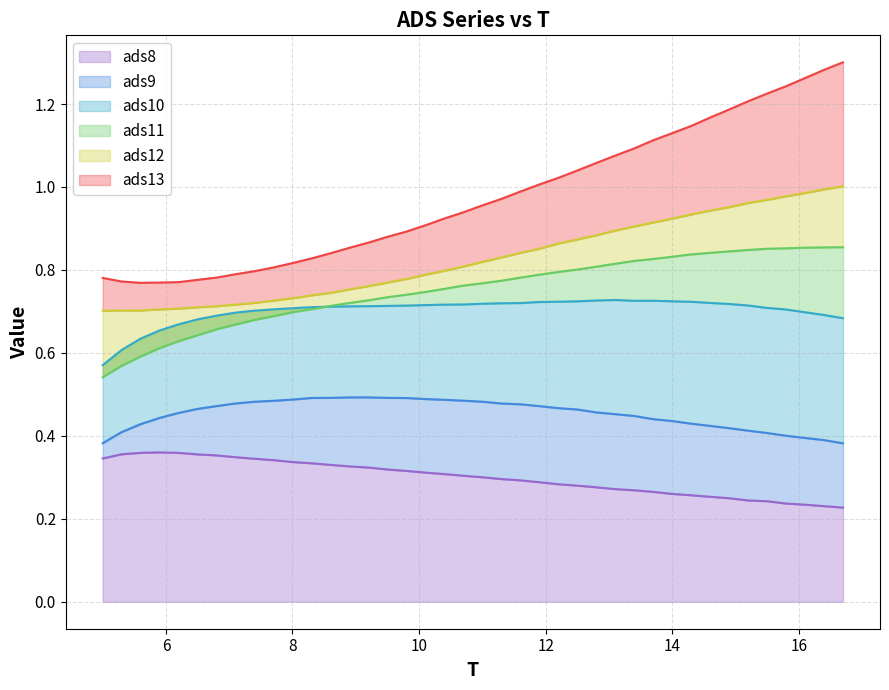

How many data points does each series have?

40